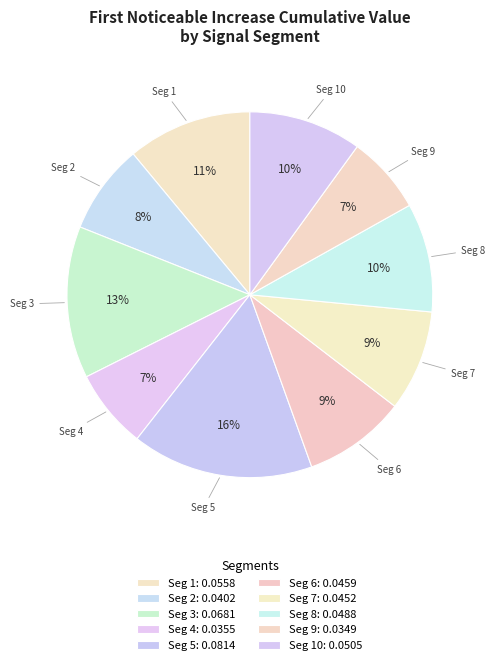

Rank the categories by value from highest to lowest.

signal segment 5, signal segment 3, signal segment 1, signal segment 10, signal segment 8, signal segment 6, signal segment 7, signal segment 2, signal segment 4, signal segment 9